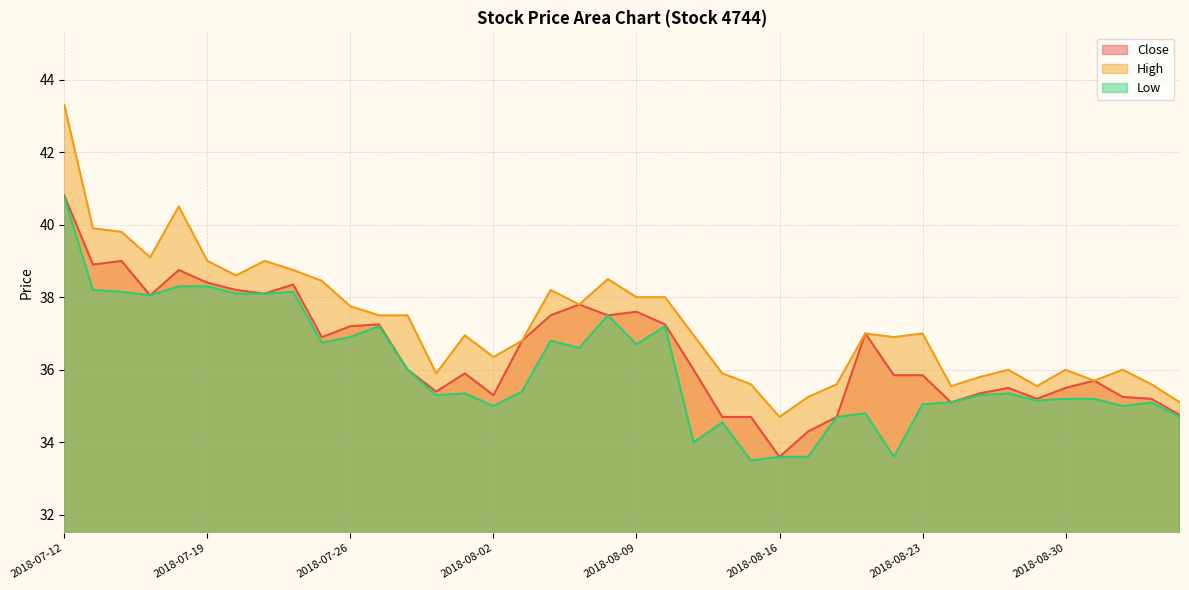

At which category is the sum across all series the highest?

2018-07-12